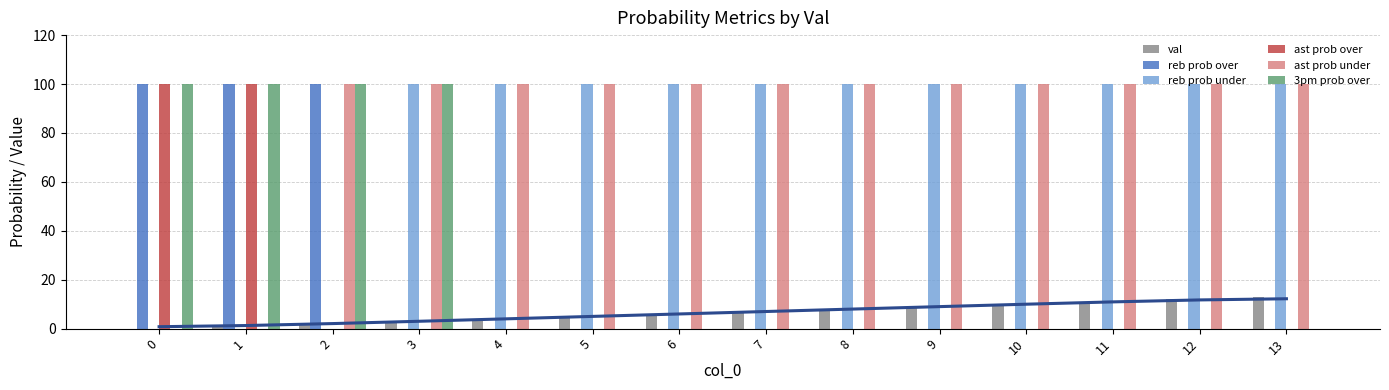

Reading left to right, transcribe all the data shown in this chart.

val: 0=0	1=1	2=2	3=3	4=4	5=5	6=6	7=7	8=8	9=9	10=10	11=11	12=12	13=13
reb prob over: 0=100	1=100	2=100	3=0	4=0	5=0	6=0	7=0	8=0	9=0	10=0	11=0	12=0	13=0
reb prob under: 0=0	1=0	2=0	3=100	4=100	5=100	6=100	7=100	8=100	9=100	10=100	11=100	12=100	13=100
ast prob over: 0=100	1=100	2=0	3=0	4=0	5=0	6=0	7=0	8=0	9=0	10=0	11=0	12=0	13=0
ast prob under: 0=0	1=0	2=100	3=100	4=100	5=100	6=100	7=100	8=100	9=100	10=100	11=100	12=100	13=100
3pm prob over: 0=100	1=100	2=100	3=100	4=0	5=0	6=0	7=0	8=0	9=0	10=0	11=0	12=0	13=0